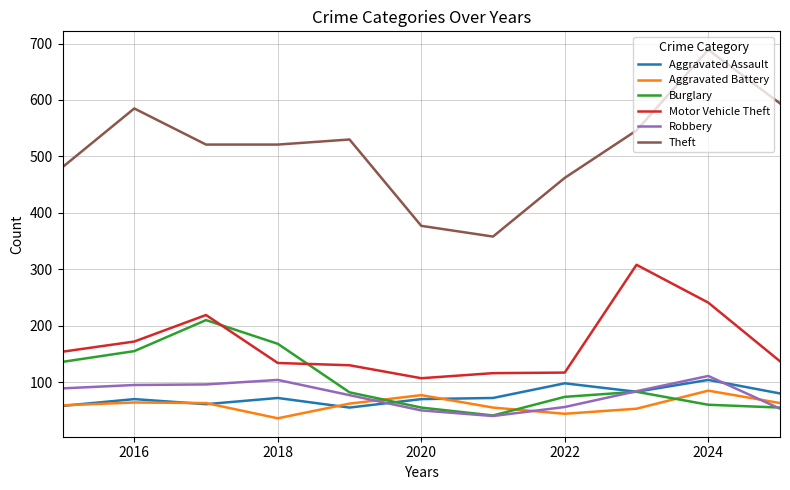

True or false: Theft and Burglary intersect in this chart.

False